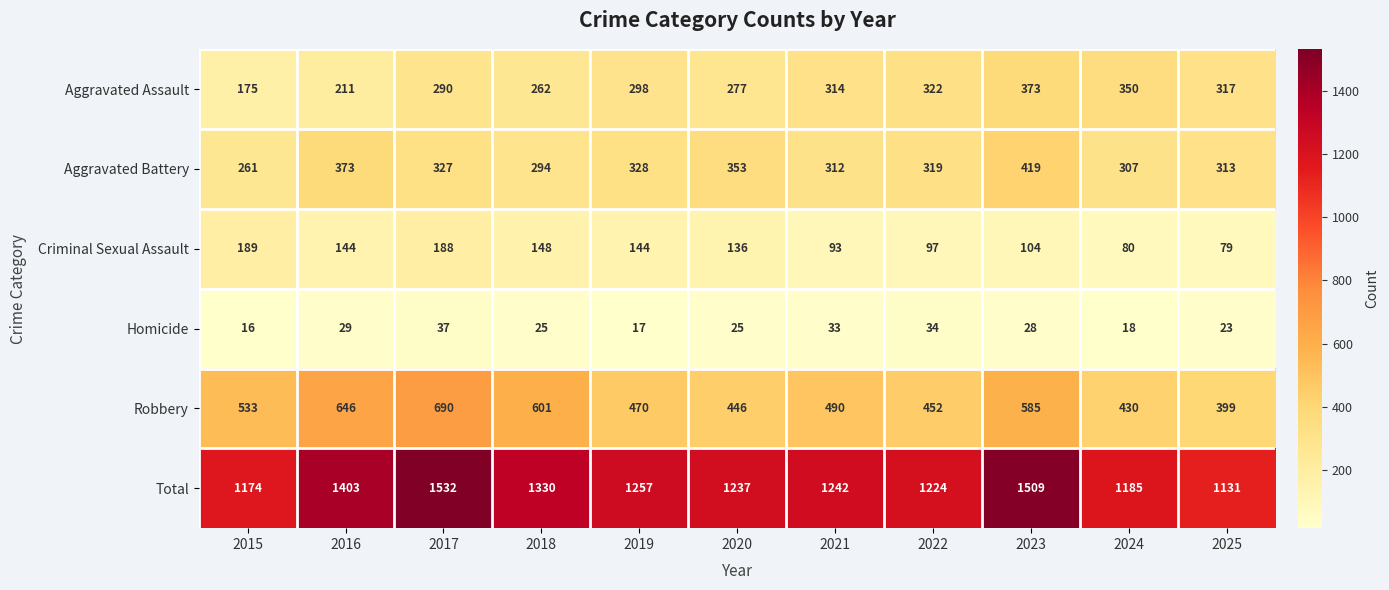

What is the approximate value of Robbery at 2015, to the nearest 10?

530